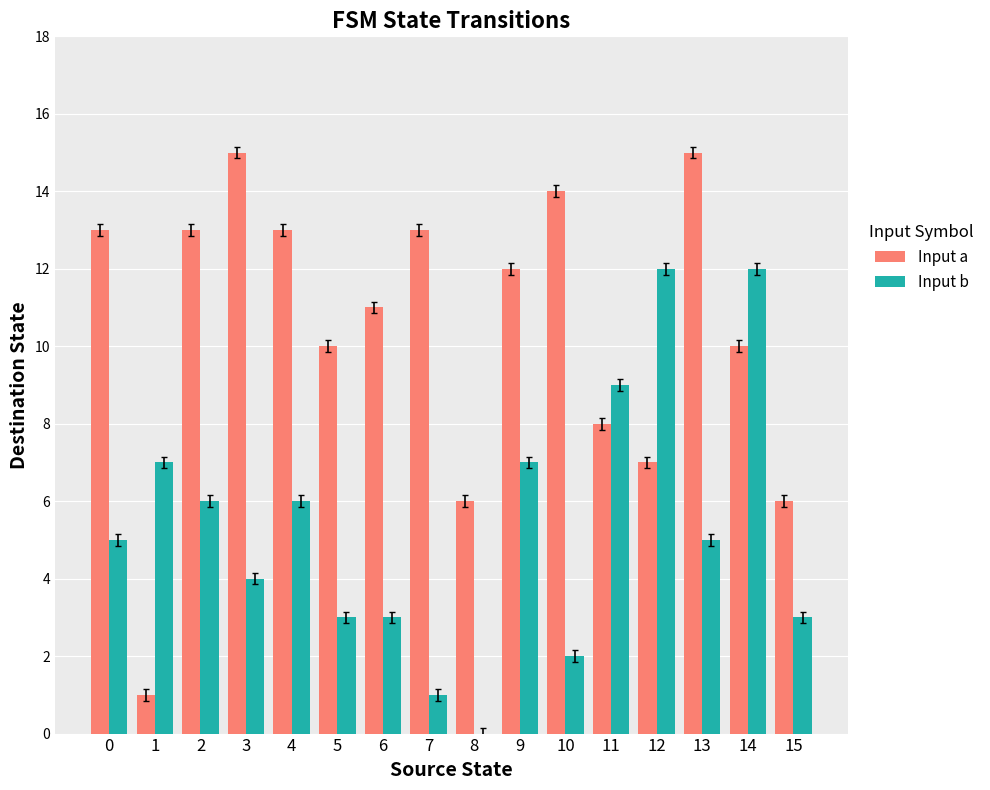

Which series changed the most between 6 and 10?

Input a